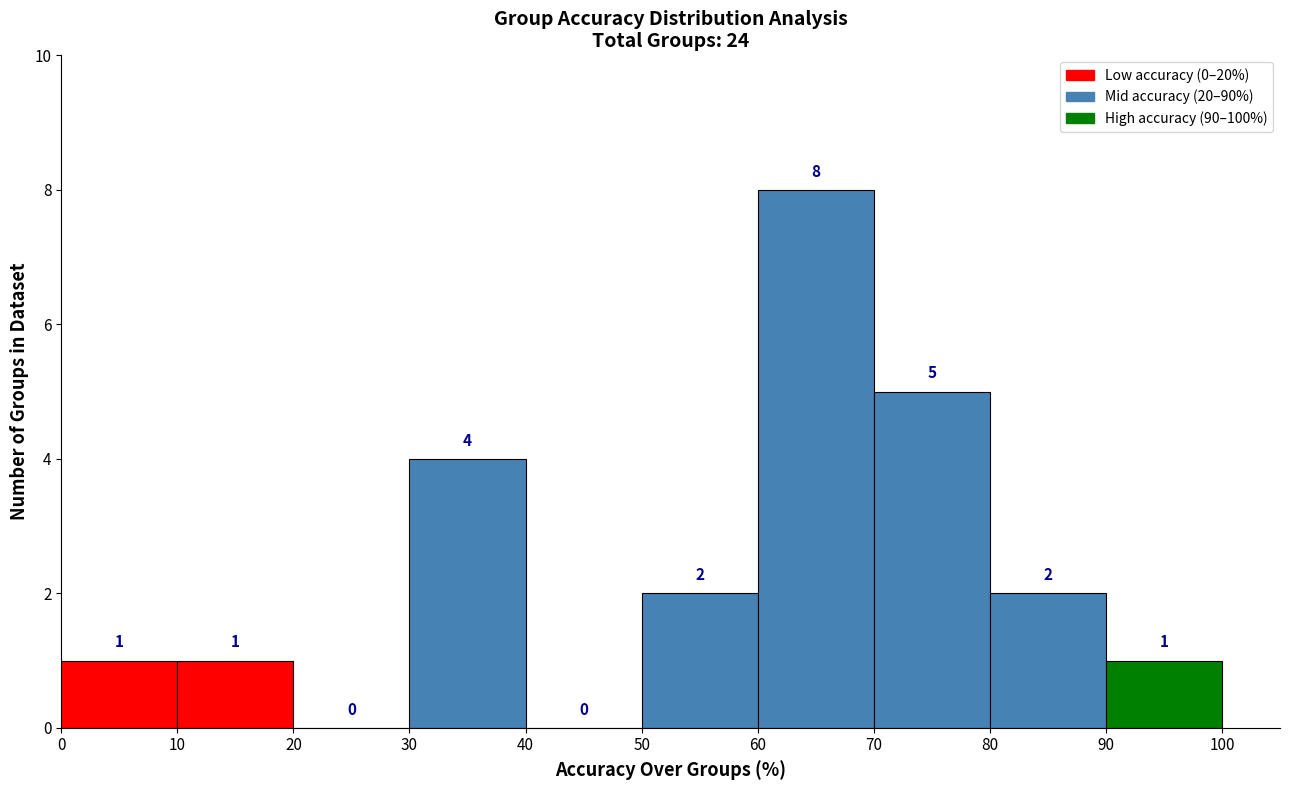

Reading left to right, list every bar in this chart as the range it spans on the x-axis followed by its height.

0 to 10: 1
10 to 20: 1
20 to 30: 0
30 to 40: 4
40 to 50: 0
50 to 60: 2
60 to 70: 8
70 to 80: 5
80 to 90: 2
90 to 100: 1